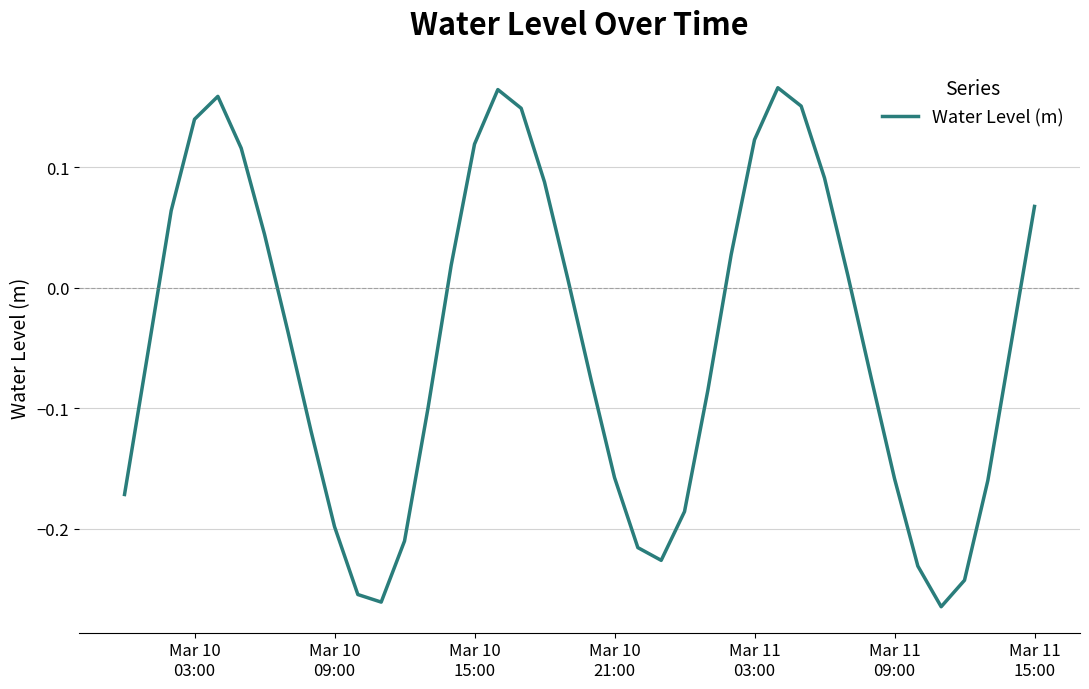

What is the difference between the maximum and minimum values?

0.4